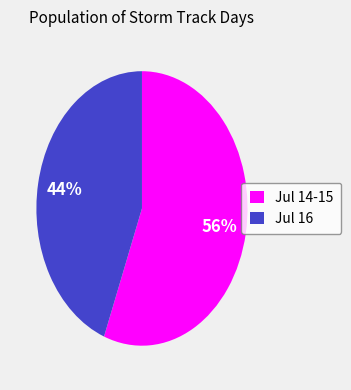

To the nearest percent, what is the difference between the largest and smallest slice percentages?

12%